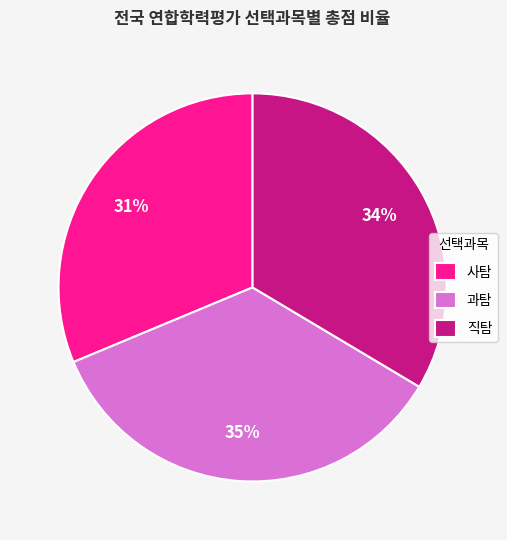

Does any single category account for the majority?

No